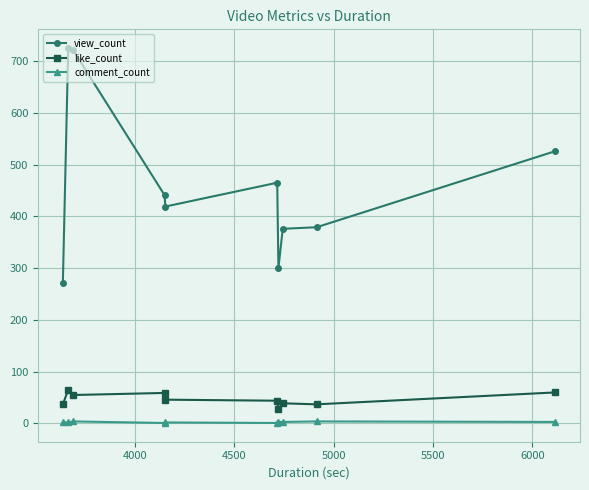

Rank the series by their maximum value, from highest to lowest.

view_count, like_count, comment_count